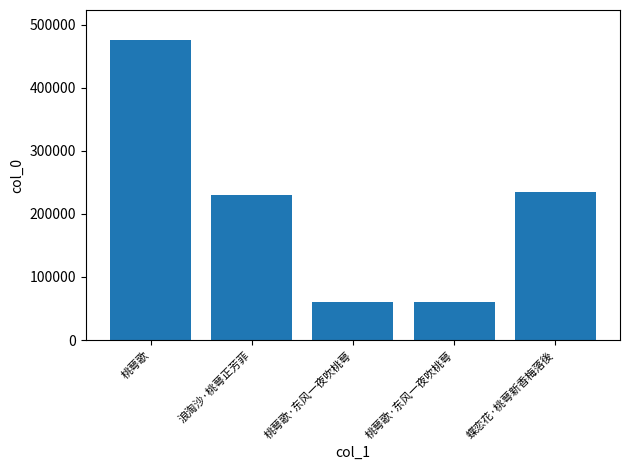

Reading left to right, transcribe all the data shown in this chart.

475669	230238	59689	59689	235087